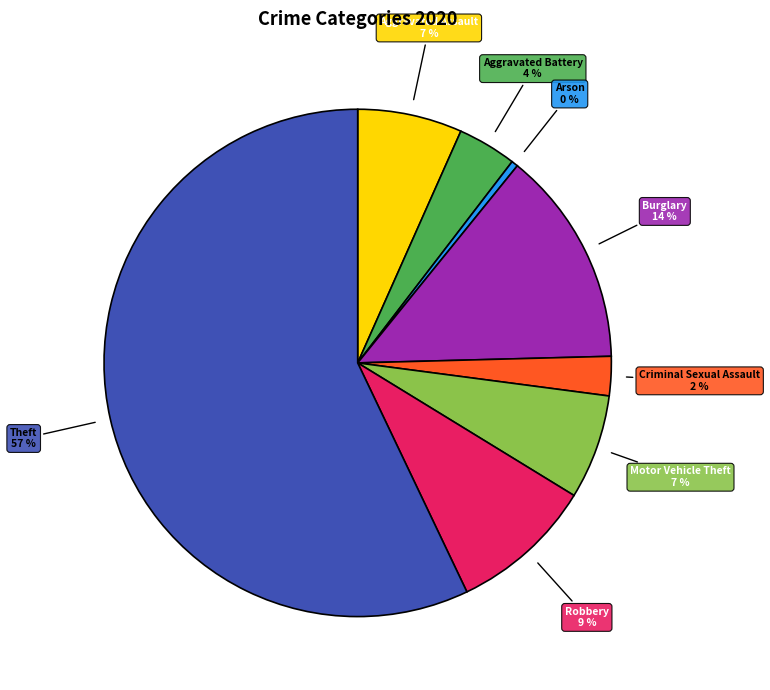

To the nearest percent, what is the average slice percentage?

12%